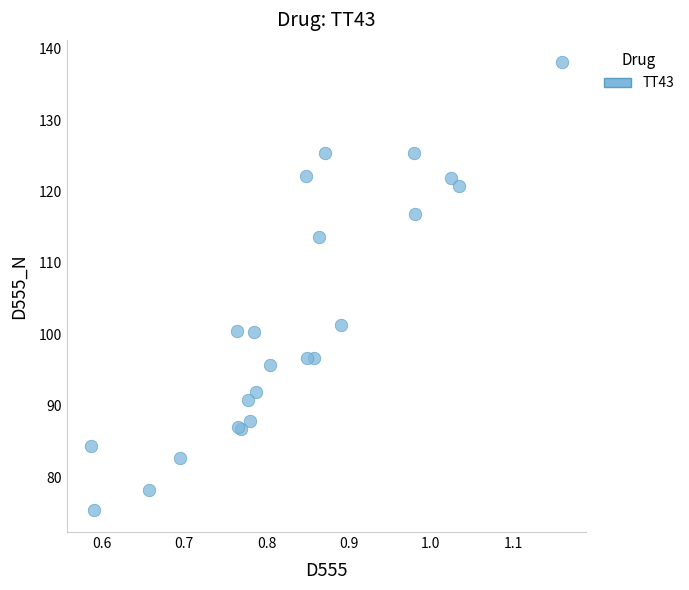

What Y value in the scatter plot is closest to 106?

101.4